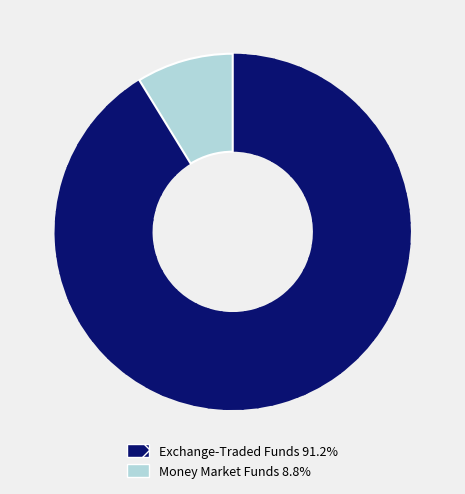

Is there a majority slice in this chart?

Yes